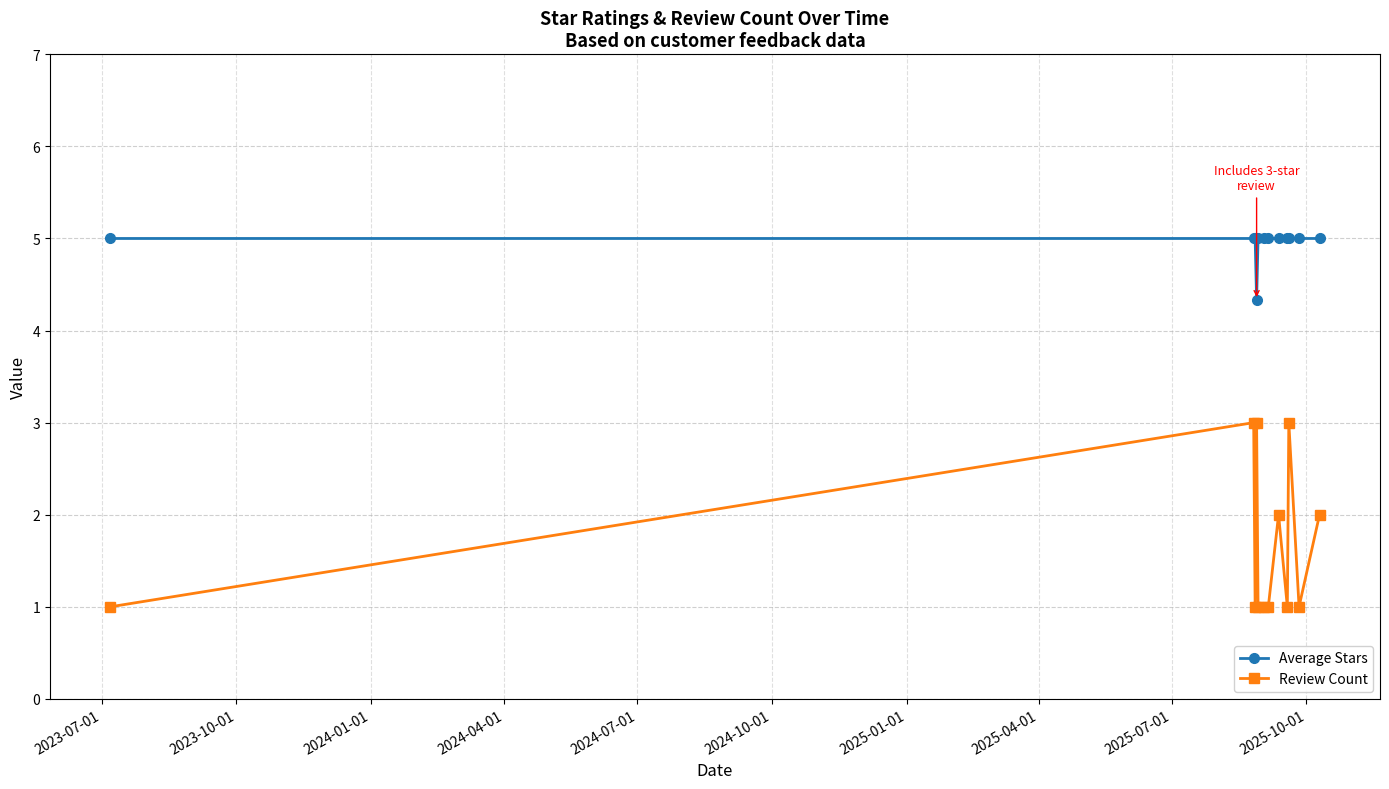

Which series has the largest range (max minus min)?

Review Count